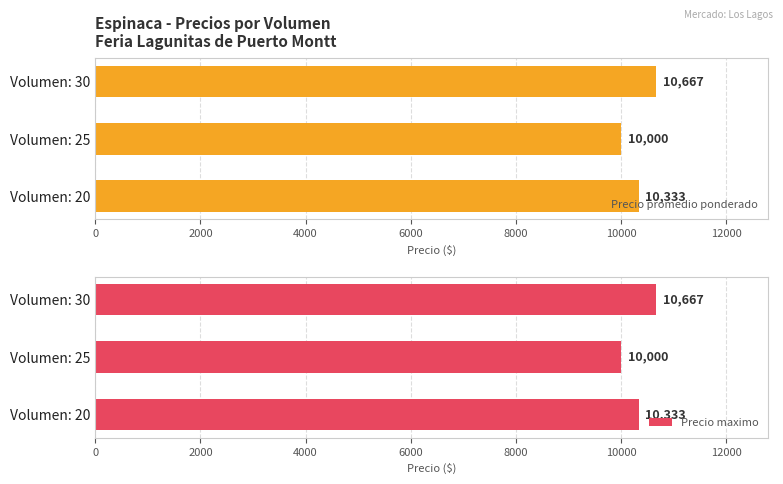

What value does the Precio maximo series have at Volumen: 30, to the nearest 50?

10650